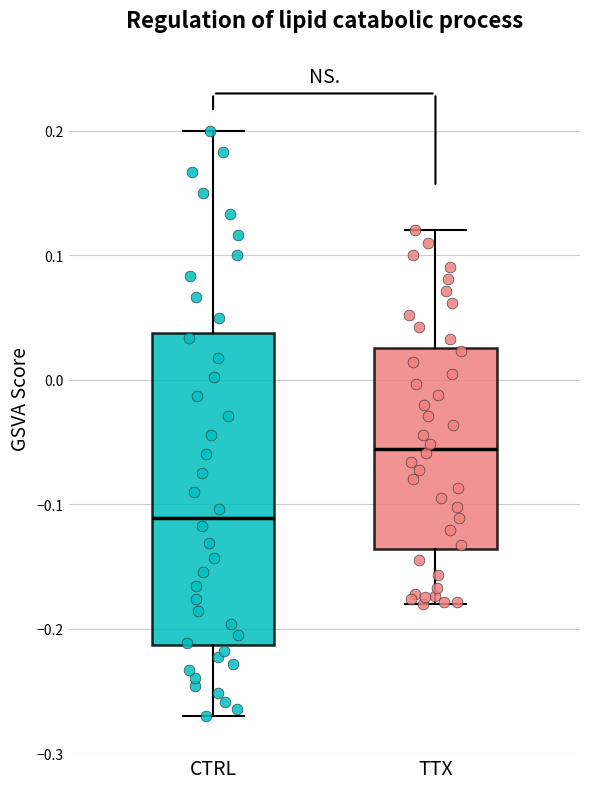

Reading left to right, transcribe this box plot: for each box, give where its median line is, the range the box spans, and where its two whiskers end, as read against the y-axis. The values are not printed on the chart, so give them approximately, as read against the axis.

CTRL: median -0.11, box -0.21 to 0.04, whiskers -0.27 to 0.20
TTX: median -0.06, box -0.14 to 0.03, whiskers -0.18 to 0.12